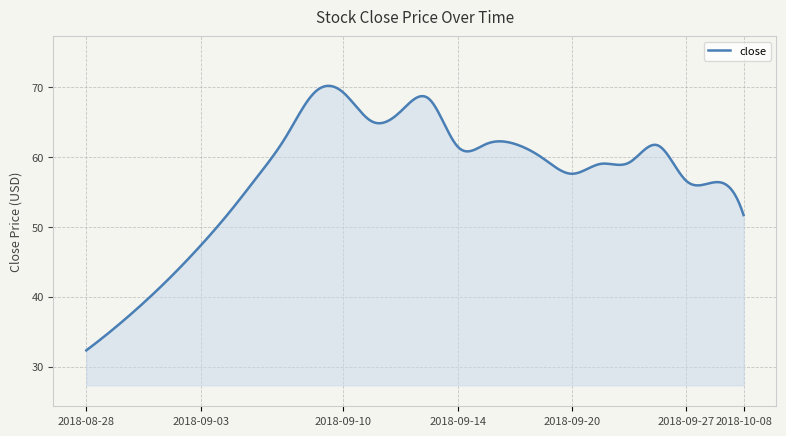

What is the greatest value displayed?

70.2